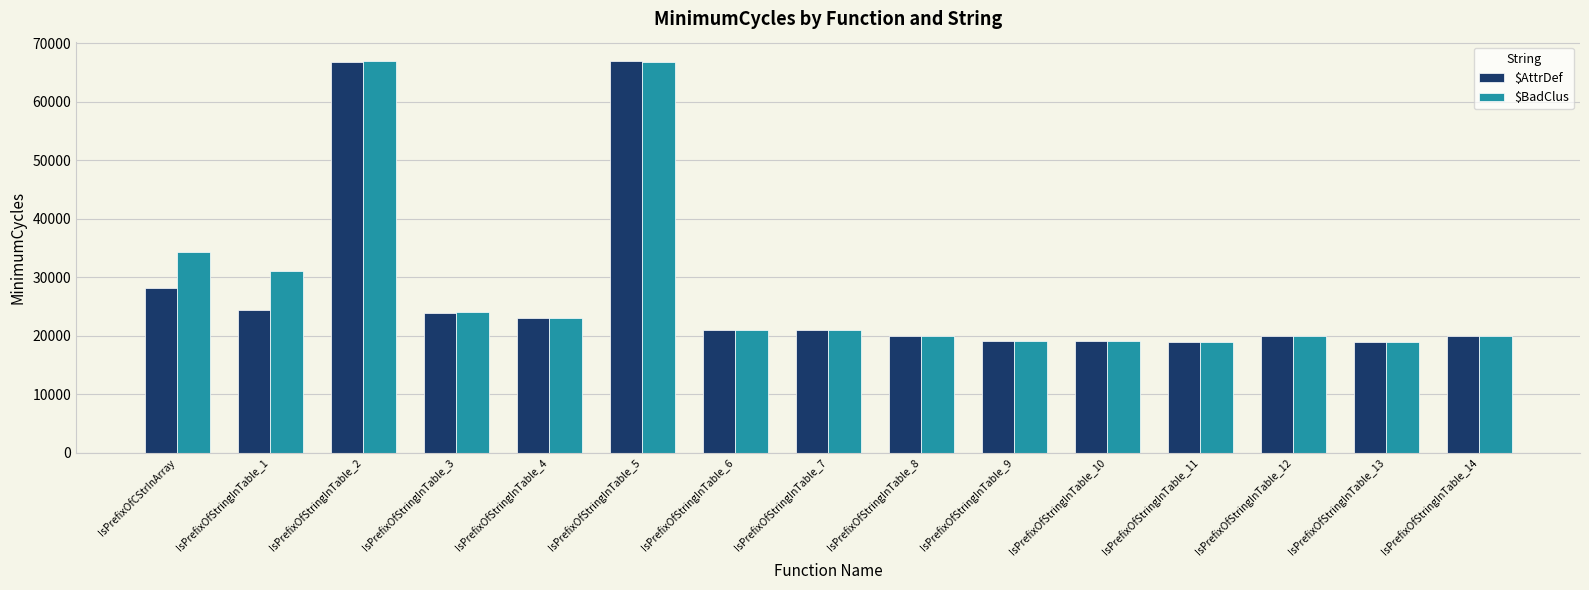

What is the sum of all $BadClus values?

424110